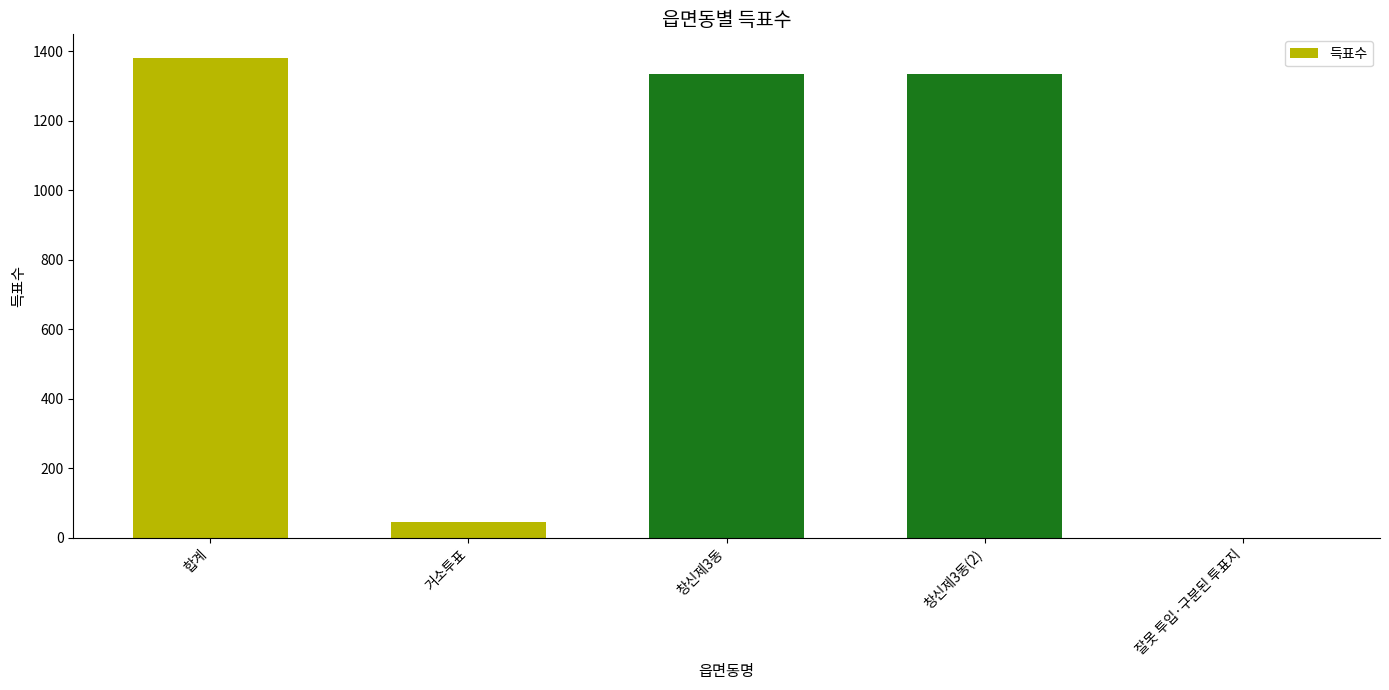

Count the number of data series in this chart.

1